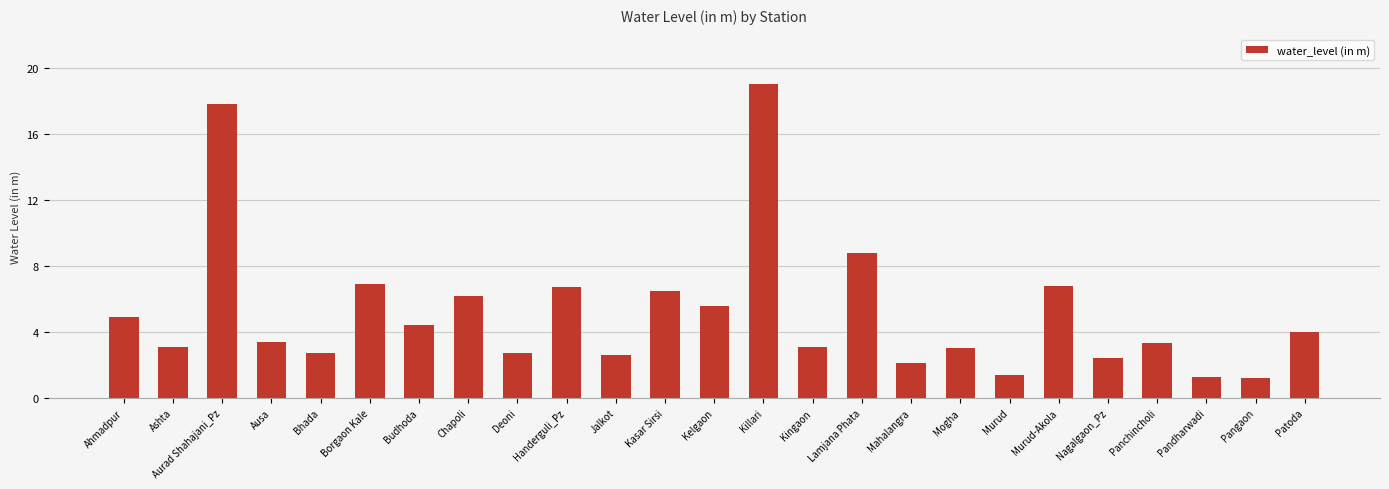

What is the difference between the maximum and minimum values?

17.8